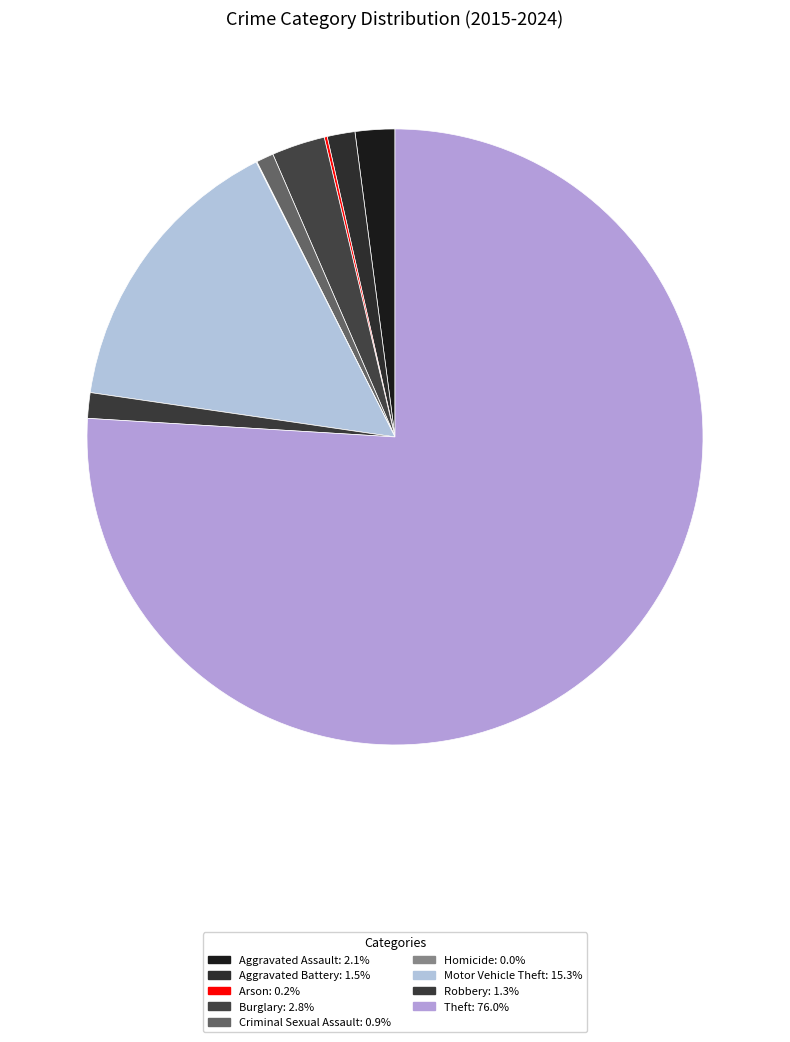

To the nearest percent, what is the difference between the Homicide and Aggravated Assault slice percentages?

2%